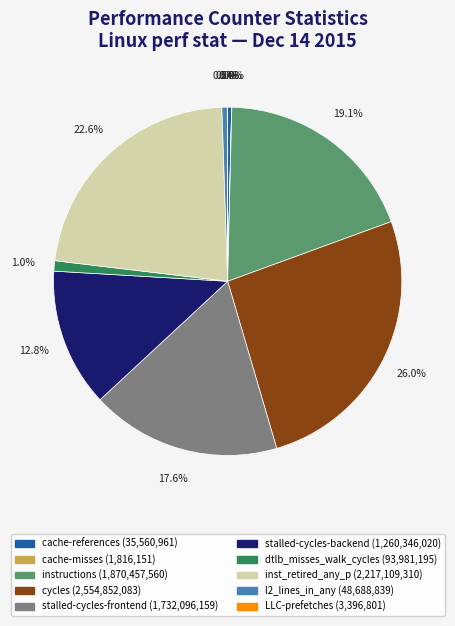

Which has a higher value, stalled-cycles-backend or stalled-cycles-frontend?

stalled-cycles-frontend